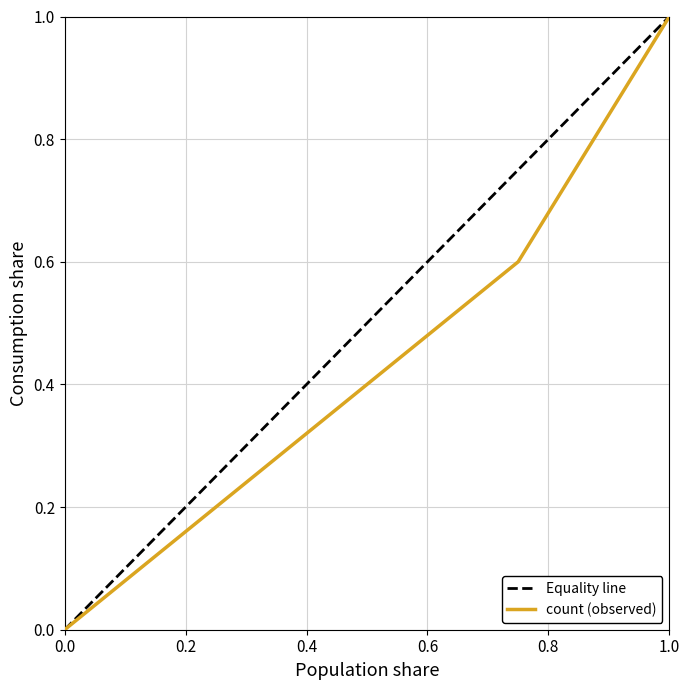

What is the maximum value for count (observed)?

1.0